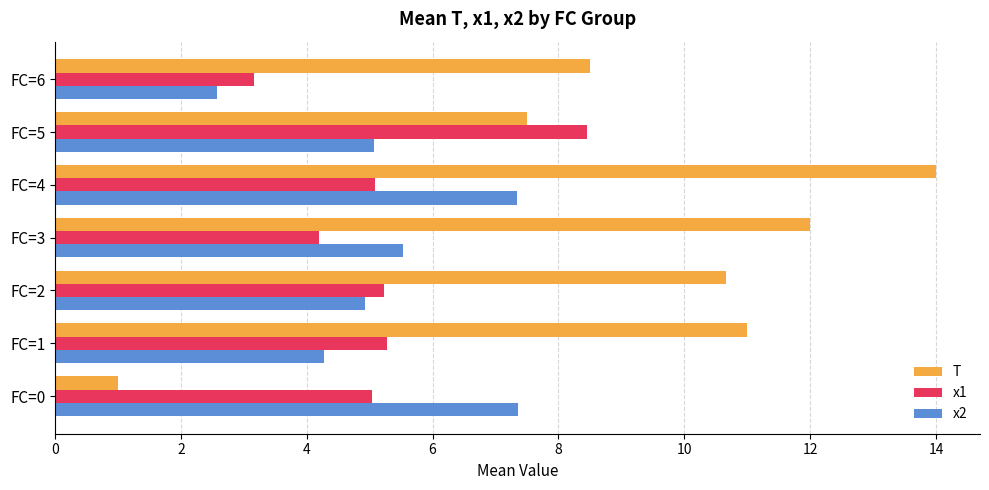

Which category has the lowest value in the x1 series?

FC=6